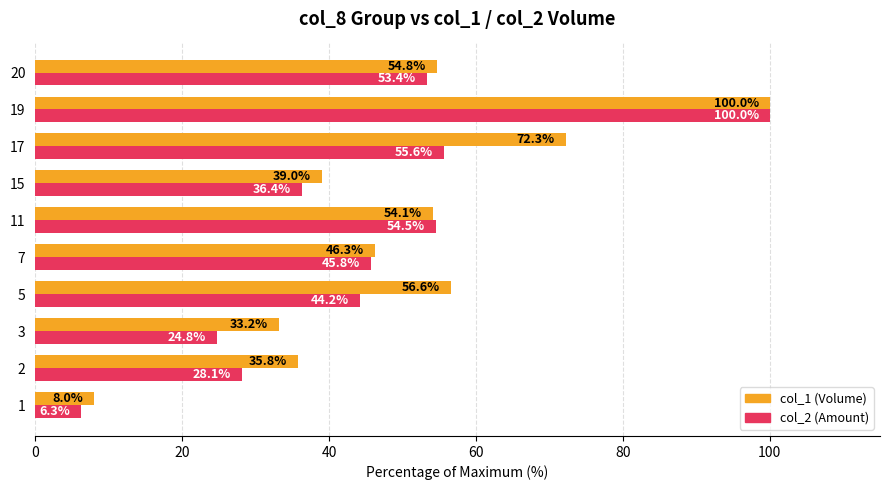

At which category is the sum across all series the highest?

19